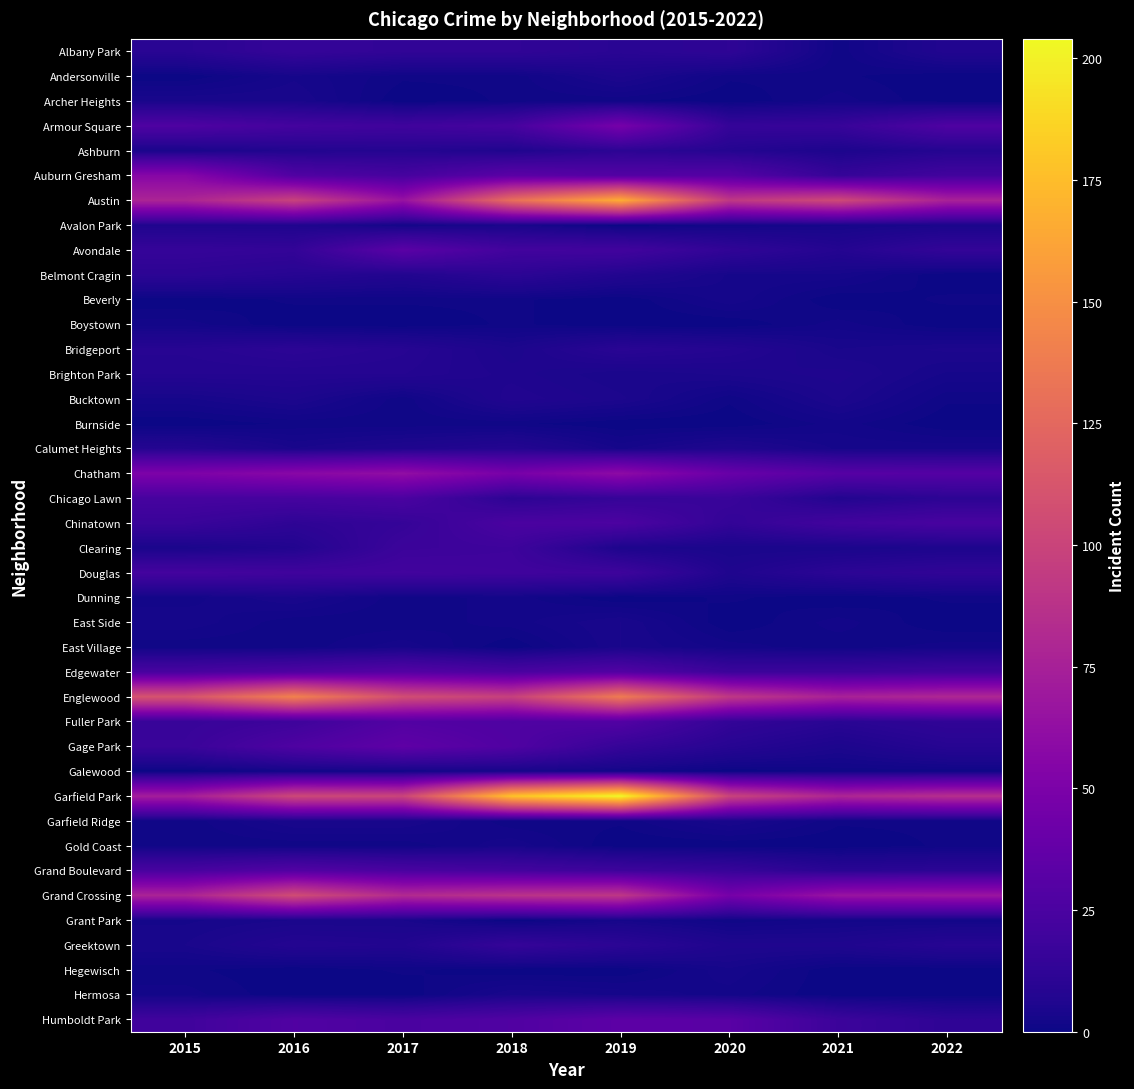

Reading left to right, extract all data points from this chart.

Albany Park: 2015=10	2016=15	2017=13	2018=13	2019=10	2020=12	2021=1	2022=7
Andersonville: 2015=0	2016=3	2017=1	2018=1	2019=5	2020=1	2021=1	2022=0
Archer Heights: 2015=4	2016=4	2017=0	2018=1	2019=1	2020=0	2021=2	2022=0
Armour Square: 2015=27	2016=22	2017=20	2018=23	2019=47	2020=15	2021=16	2022=27
Ashburn: 2015=4	2016=7	2017=8	2018=6	2019=11	2020=8	2021=5	2022=8
Auburn Gresham: 2015=56	2016=28	2017=23	2018=33	2019=29	2020=30	2021=15	2022=21
Austin: 2015=78	2016=99	2017=65	2018=130	2019=167	2020=92	2021=104	2022=76
Avalon Park: 2015=6	2016=6	2017=2	2018=4	2019=0	2020=2	2021=3	2022=4
Avondale: 2015=15	2016=14	2017=33	2018=21	2019=21	2020=13	2021=8	2022=14
Belmont Cragin: 2015=11	2016=9	2017=7	2018=11	2019=7	2020=3	2021=3	2022=0
Beverly: 2015=0	2016=1	2017=1	2018=1	2019=0	2020=3	2021=0	2022=1
Boystown: 2015=2	2016=0	2017=0	2018=1	2019=0	2020=0	2021=2	2022=0
Bridgeport: 2015=9	2016=11	2017=9	2018=5	2019=10	2020=8	2021=4	2022=5
Brighton Park: 2015=8	2016=8	2017=8	2018=6	2019=4	2020=5	2021=6	2022=3
Bucktown: 2015=3	2016=5	2017=1	2018=7	2019=5	2020=1	2021=5	2022=1
Burnside: 2015=0	2016=1	2017=1	2018=1	2019=0	2020=0	2021=2	2022=0
Calumet Heights: 2015=8	2016=4	2017=6	2018=8	2019=3	2020=6	2021=3	2022=3
Chatham: 2015=51	2016=57	2017=62	2018=48	2019=60	2020=40	2021=31	2022=30
Chicago Lawn: 2015=23	2016=23	2017=25	2018=11	2019=15	2020=17	2021=7	2022=11
Chinatown: 2015=17	2016=12	2017=15	2018=25	2019=26	2020=14	2021=21	2022=24
Clearing: 2015=4	2016=7	2017=18	2018=19	2019=5	2020=4	2021=4	2022=5
Douglas: 2015=22	2016=20	2017=21	2018=20	2019=19	2020=6	2021=11	2022=13
Dunning: 2015=2	2016=4	2017=1	2018=2	2019=0	2020=1	2021=0	2022=1
East Side: 2015=3	2016=1	2017=1	2018=2	2019=4	2020=0	2021=2	2022=0
East Village: 2015=1	2016=1	2017=3	2018=0	2019=4	2020=2	2021=1	2022=2
Edgewater: 2015=24	2016=27	2017=30	2018=25	2019=29	2020=18	2021=18	2022=20
Englewood: 2015=111	2016=142	2017=107	2018=98	2019=138	2020=92	2021=76	2022=80
Fuller Park: 2015=16	2016=19	2017=29	2018=27	2019=29	2020=14	2021=10	2022=13
Gage Park: 2015=17	2016=27	2017=35	2018=28	2019=15	2020=9	2021=5	2022=9
Galewood: 2015=0	2016=2	2017=2	2018=3	2019=2	2020=0	2021=1	2022=1
Garfield Park: 2015=73	2016=103	2017=101	2018=178	2019=204	2020=100	2021=79	2022=85
Garfield Ridge: 2015=1	2016=4	2017=4	2018=1	2019=1	2020=4	2021=1	2022=1
Gold Coast: 2015=1	2016=1	2017=1	2018=3	2019=0	2020=0	2021=0	2022=1
Grand Boulevard: 2015=24	2016=29	2017=25	2018=22	2019=19	2020=16	2021=10	2022=11
Grand Crossing: 2015=77	2016=106	2017=82	2018=88	2019=91	2020=47	2021=66	2022=67
Grant Park: 2015=3	2016=4	2017=4	2018=0	2019=3	2020=1	2021=2	2022=2
Greektown: 2015=4	2016=8	2017=7	2018=15	2019=11	2020=6	2021=6	2022=9
Hegewisch: 2015=1	2016=0	2017=1	2018=0	2019=0	2020=3	2021=0	2022=0
Hermosa: 2015=2	2016=0	2017=0	2018=4	2019=3	2020=2	2021=0	2022=0
Humboldt Park: 2015=20	2016=28	2017=25	2018=28	2019=34	2020=32	2021=18	2022=12